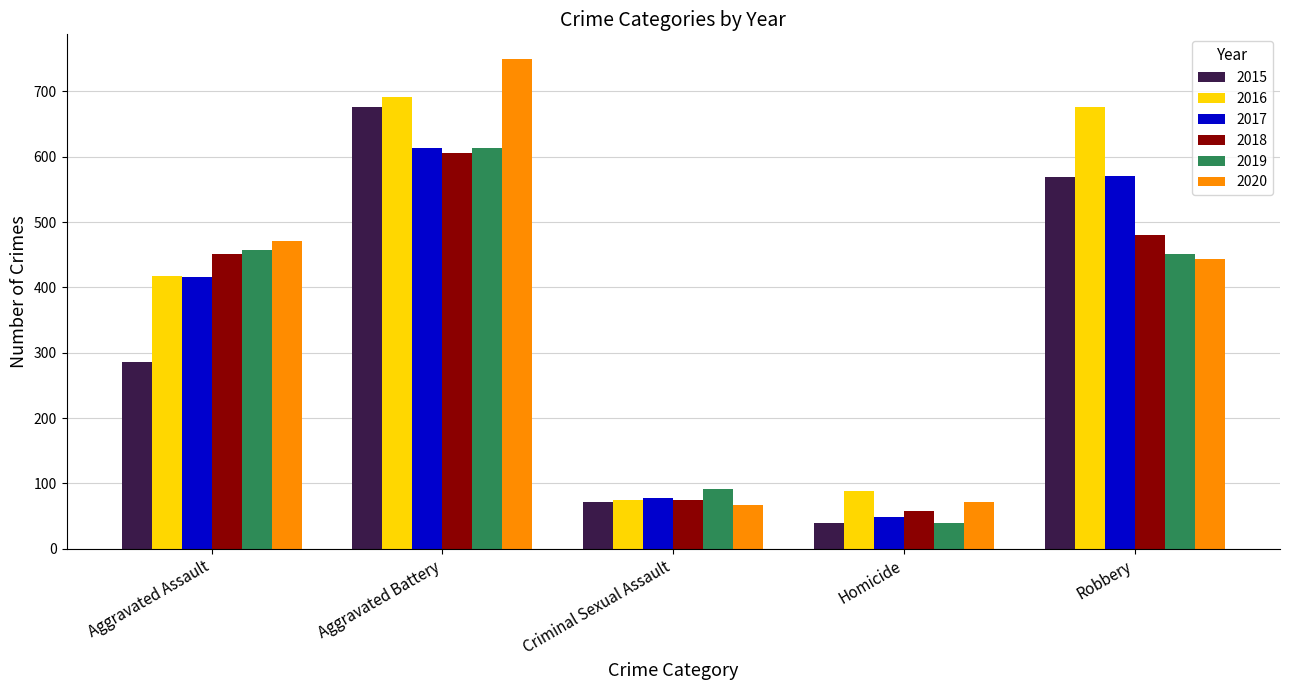

What is the average value of the 2015 series?

328